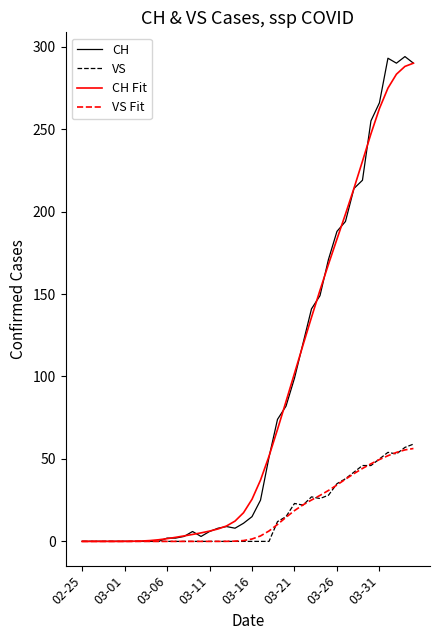

What is the maximum value for CH?

294.0